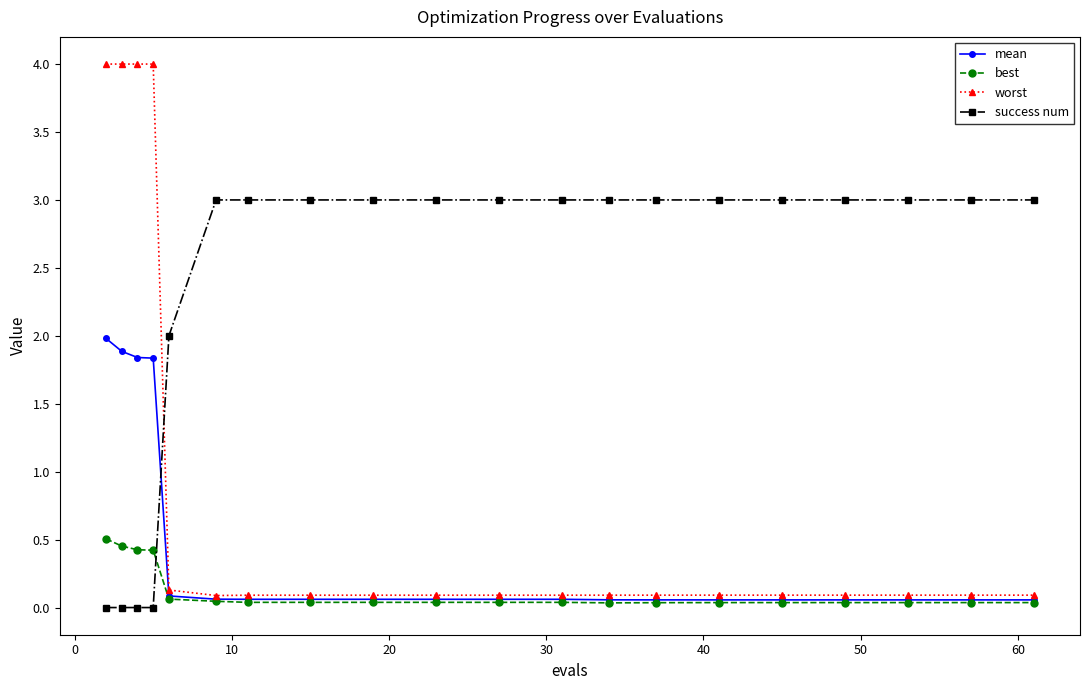

Which series has the largest total across all categories?

success num